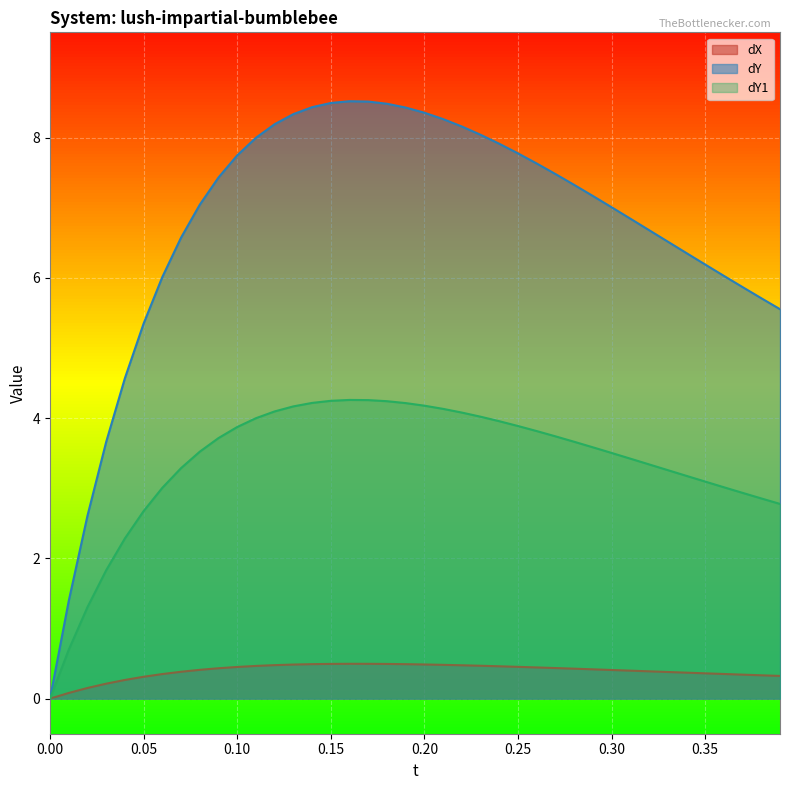

Which series has the widest spread of values?

dY